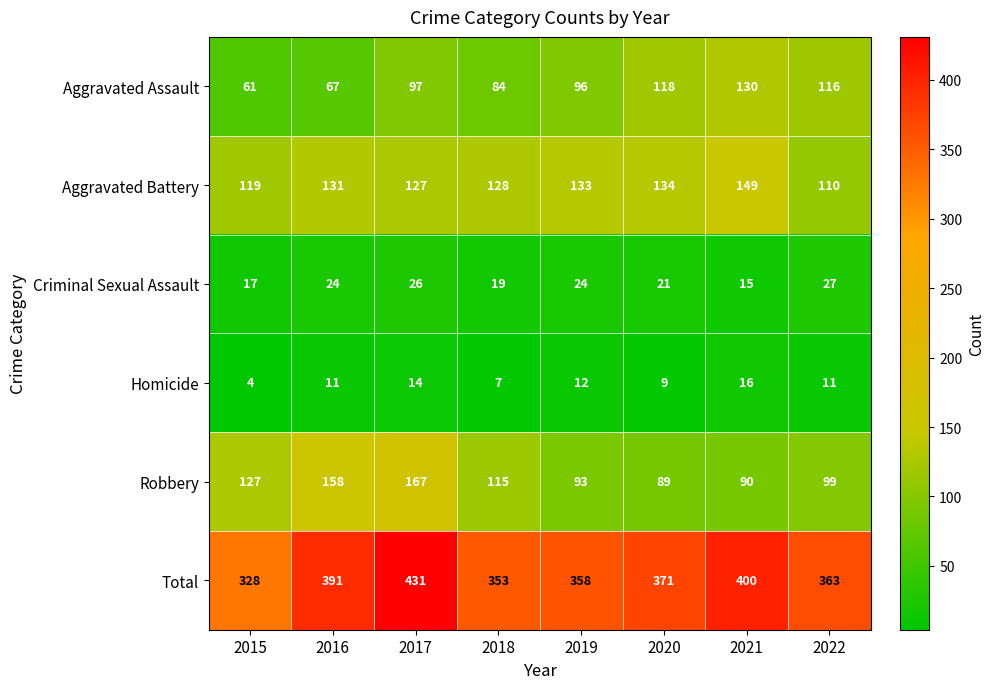

The Aggravated Battery series shows 45 at 2020. True or false?

False